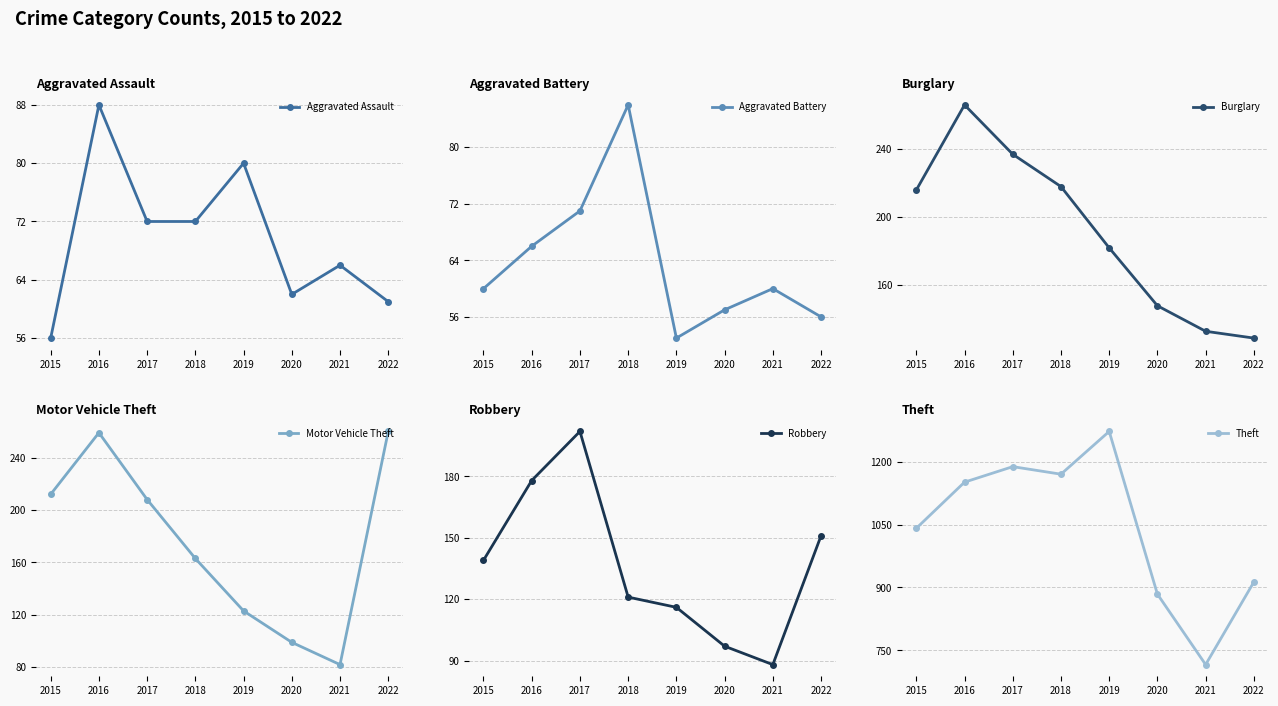

Is it true that Robbery equals 116 at 2019?

True